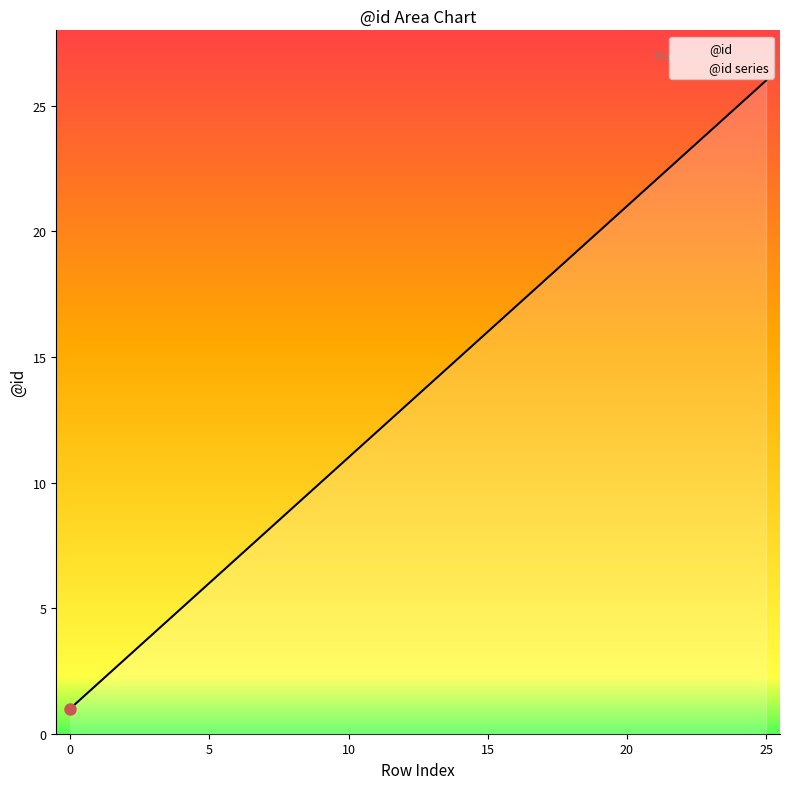

What is the value of the 22nd point from the left?

22